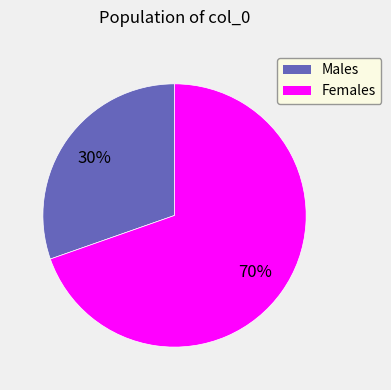

To the nearest percent, what is the average slice percentage?

50%